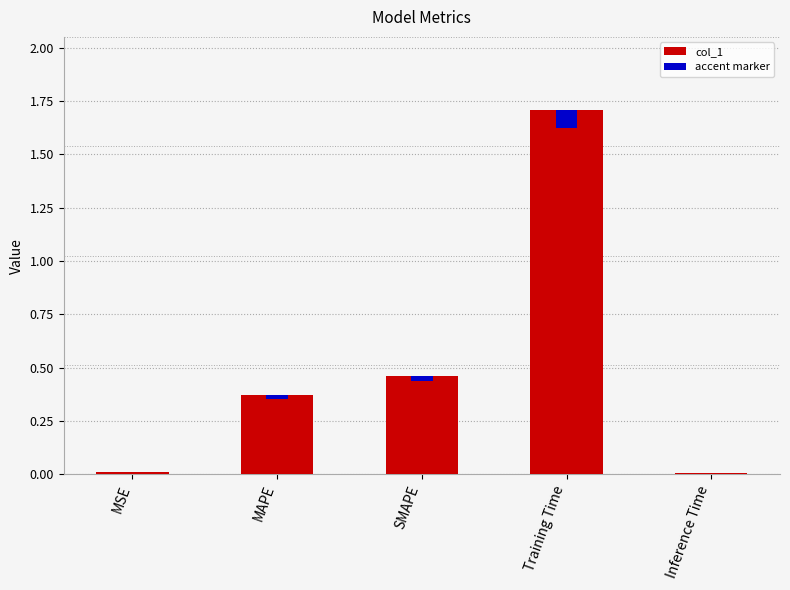

Reading right to left, what are all the values shown in this chart?

Inference Time=0.0	Training Time=1.7	SMAPE=0.5	MAPE=0.4	MSE=0.0